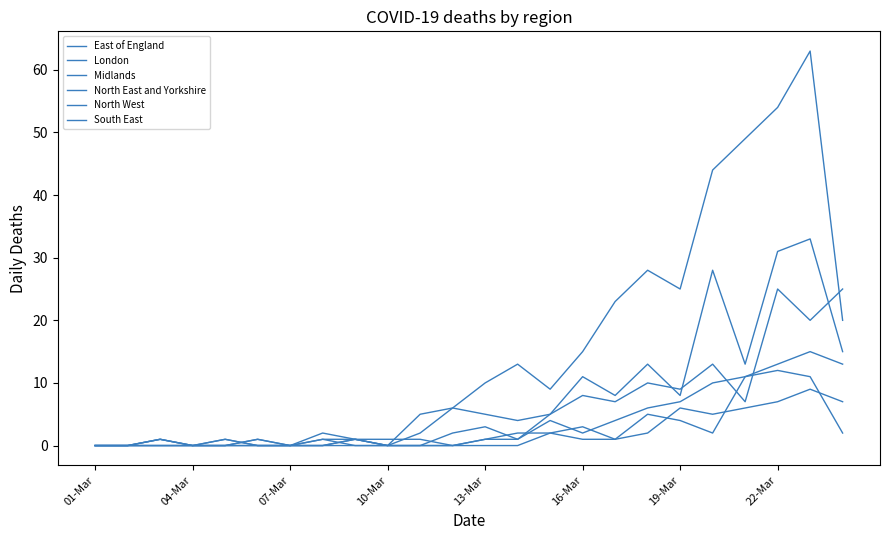

Does the chart have visible grid lines?

No